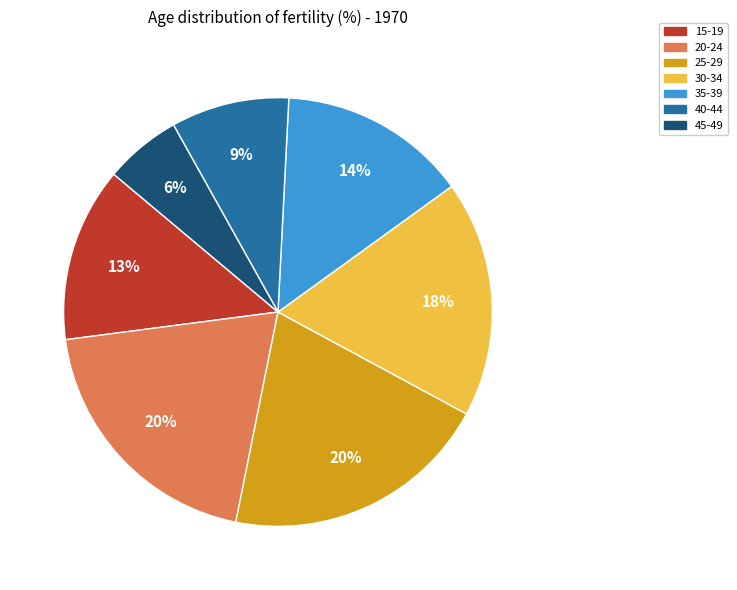

The 45-49 slice represents 6% of the pie. True or false?

True